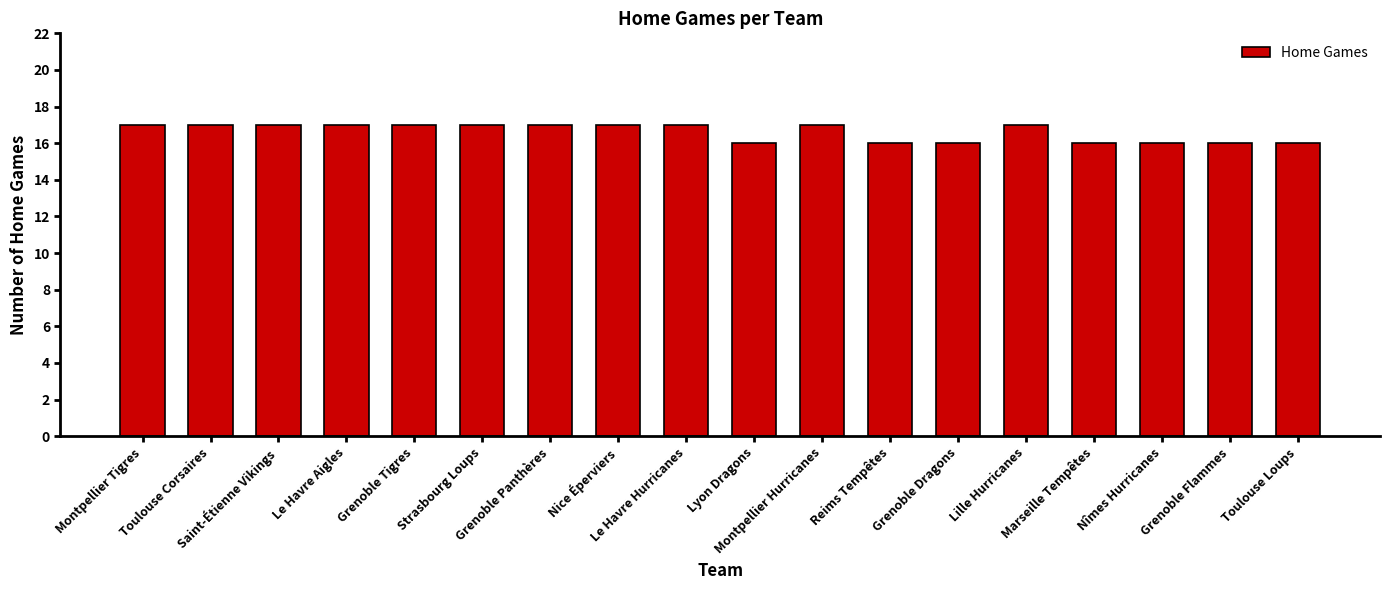

Reading left to right, transcribe all the data shown in this chart.

Montpellier Tigres=17	Toulouse Corsaires=17	Saint-Étienne Vikings=17	Le Havre Aigles=17	Grenoble Tigres=17	Strasbourg Loups=17	Grenoble Panthères=17	Nice Éperviers=17	Le Havre Hurricanes=17	Lyon Dragons=16	Montpellier Hurricanes=17	Reims Tempêtes=16	Grenoble Dragons=16	Lille Hurricanes=17	Marseille Tempêtes=16	Nîmes Hurricanes=16	Grenoble Flammes=16	Toulouse Loups=16